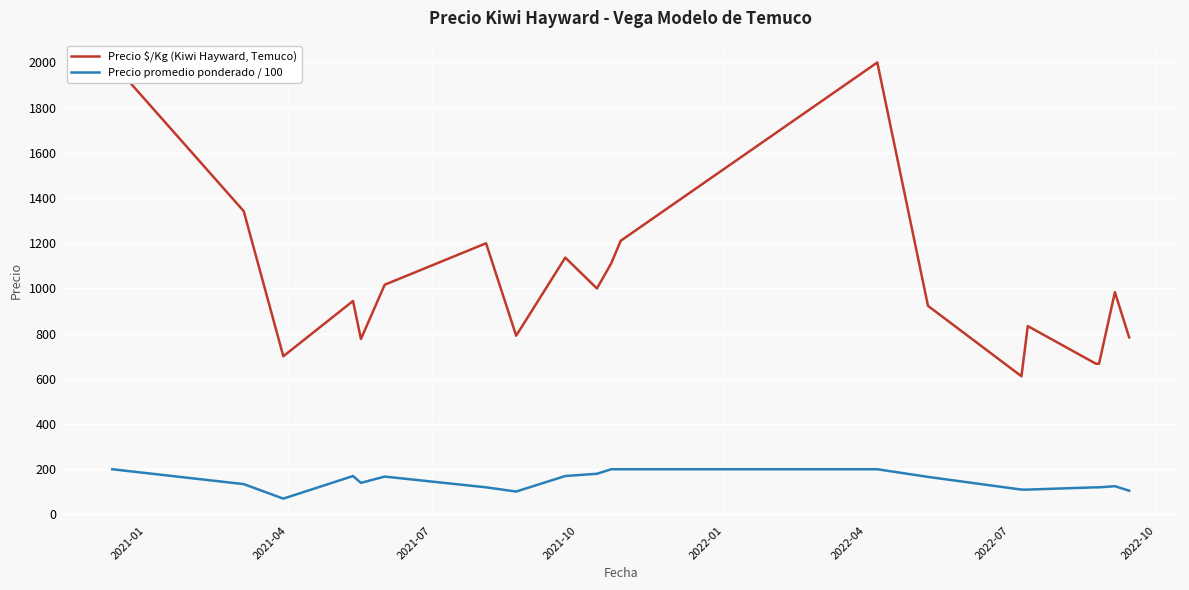

What is the maximum value shown in the chart?

2000.0